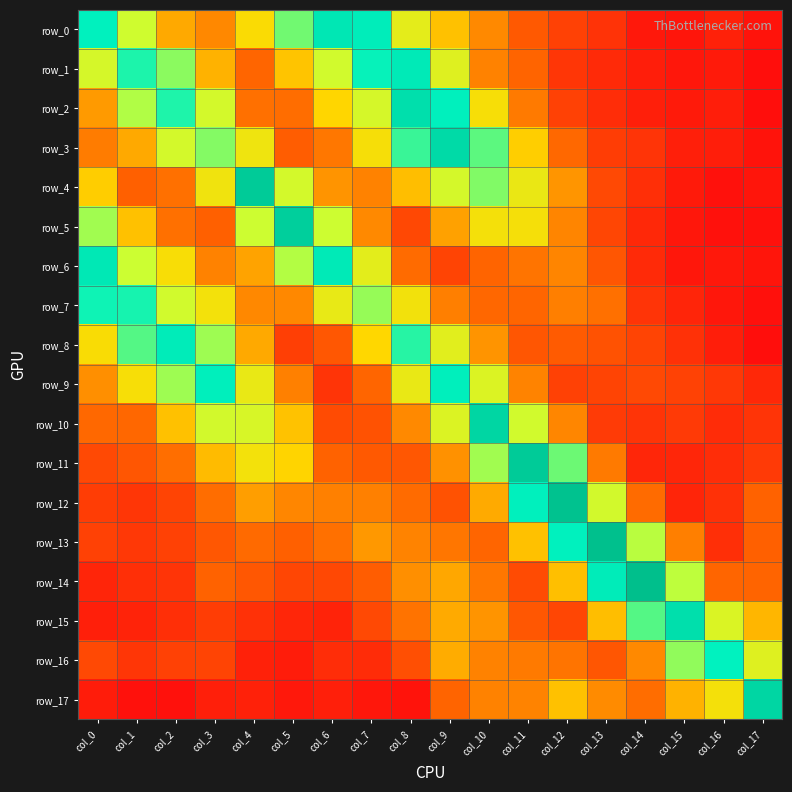

At which category is the sum across all series the highest?

col_9